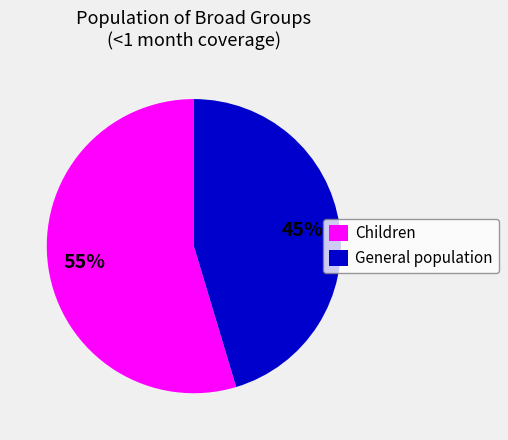

Approximately how many times larger is the value at Children compared to General population?

1.2